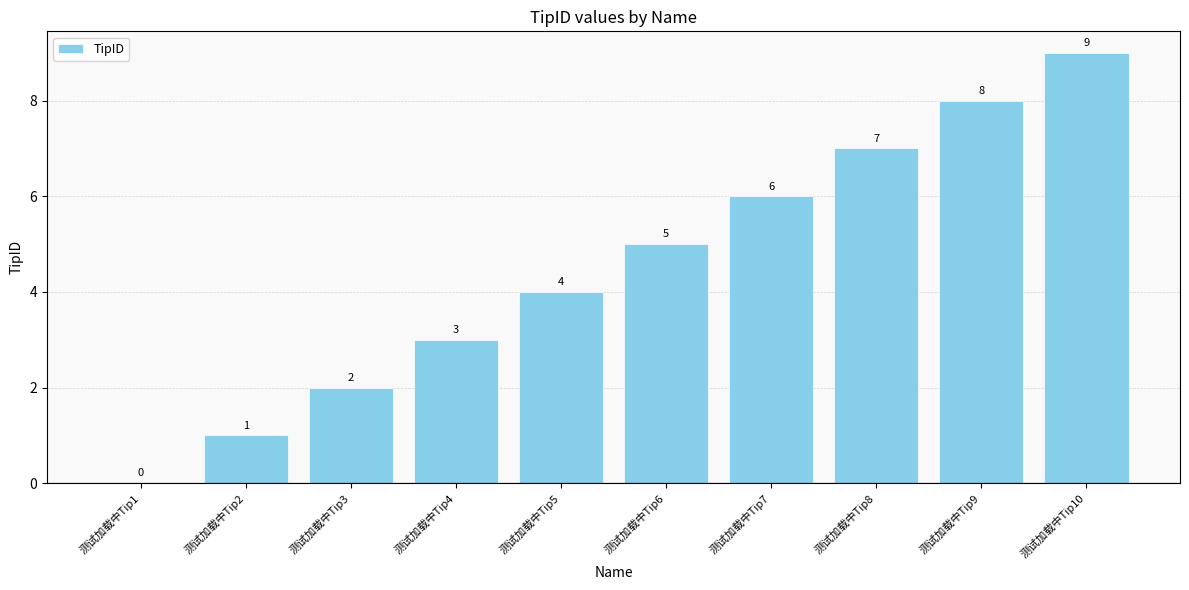

The value at 测试加载中Tip8 is 7. True or false?

True